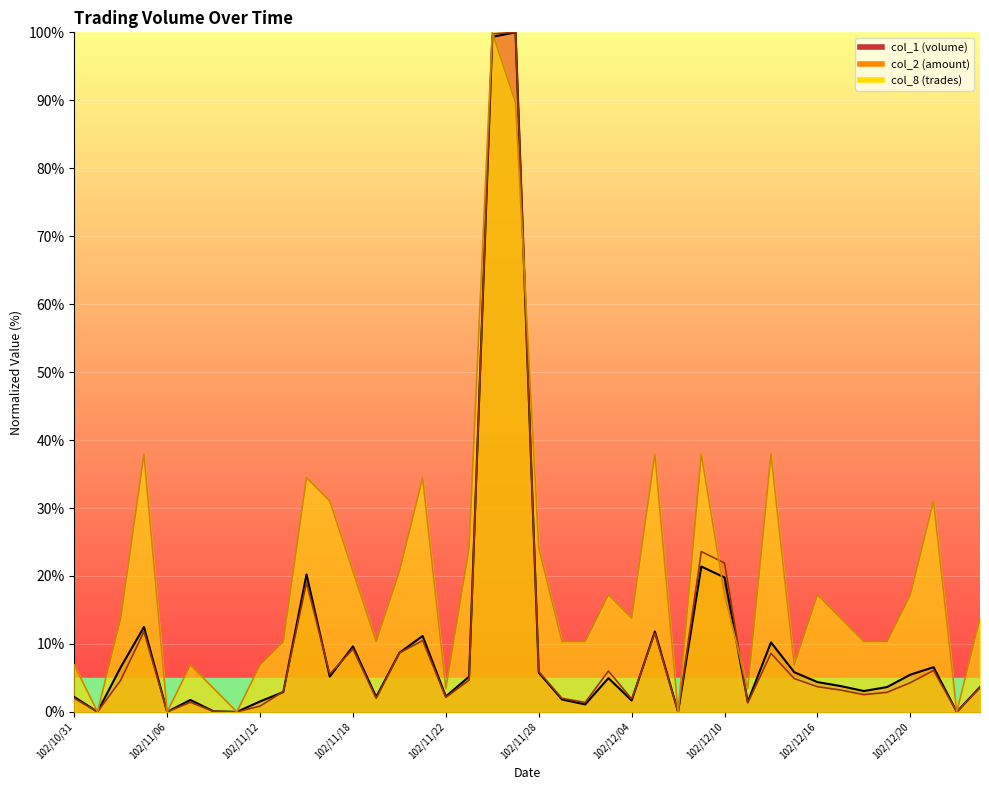

The col_2 series shows 6.3 at 102/11/05. True or false?

False